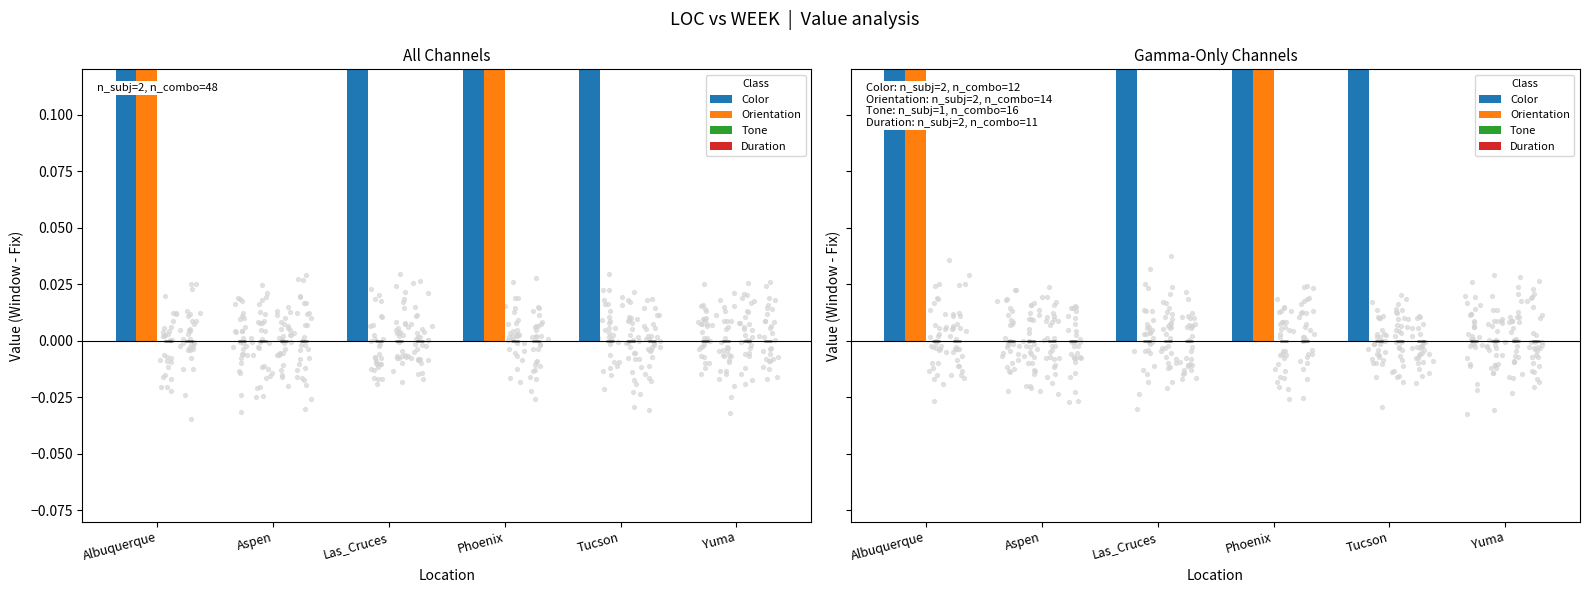

What are all the series names shown in the legend?

Color, Orientation, Tone, Duration